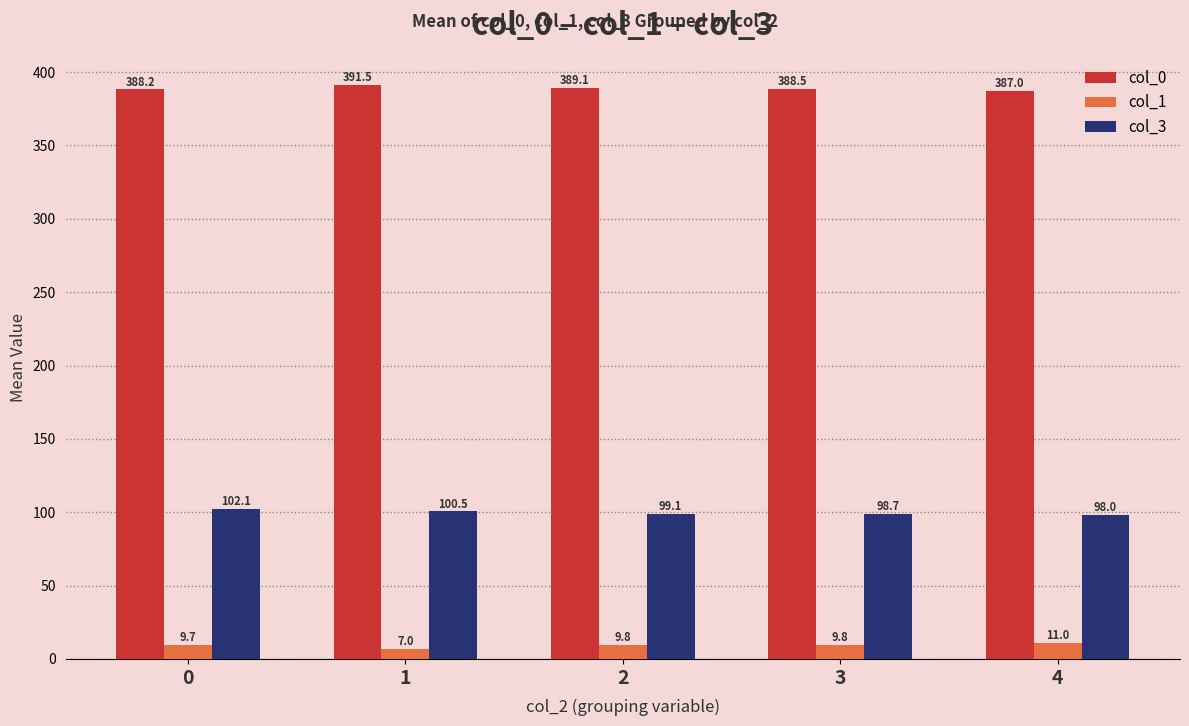

The col_0 series shows 609.4 at 4. True or false?

False